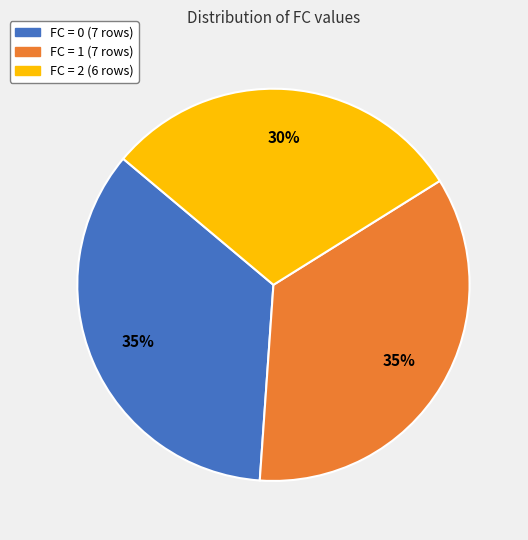

What percentage is the FC = 0 (7 rows) slice, to the nearest percent?

35%